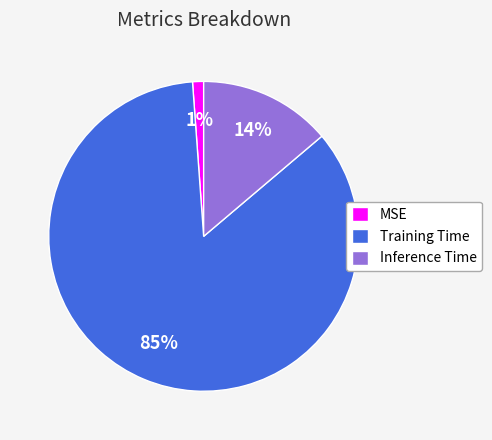

Between Training Time and MSE, which is larger?

Training Time